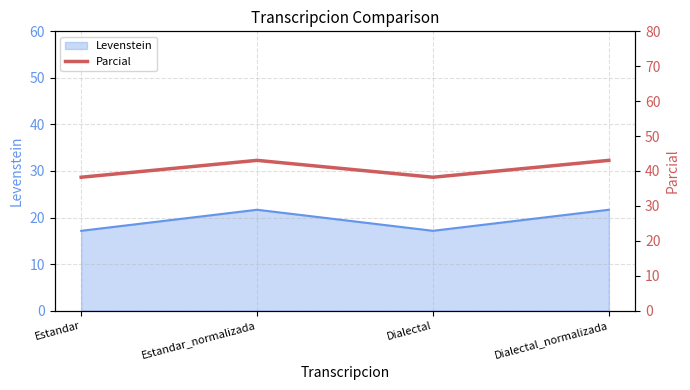

Reading left to right, what are all the values shown in this chart?

Estandar=38.2	Estandar_normalizada=43.0	Dialectal=38.2	Dialectal_normalizada=43.0